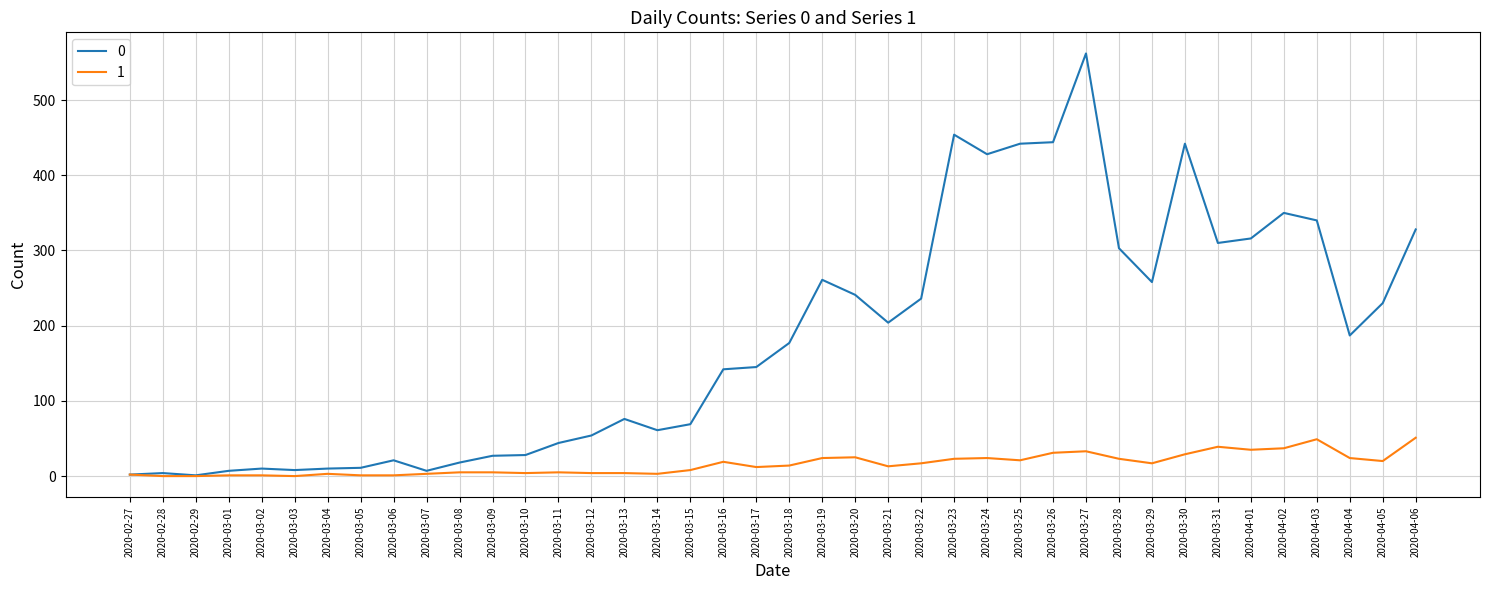

At how many categories does at least one series exceed 217?

17